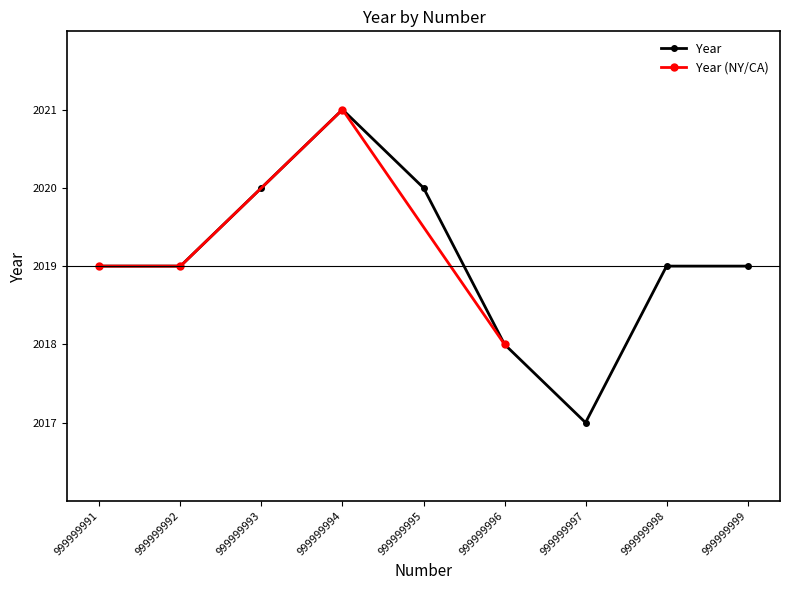

How many points are lower than both their immediate neighbors (excluding endpoints)?

1